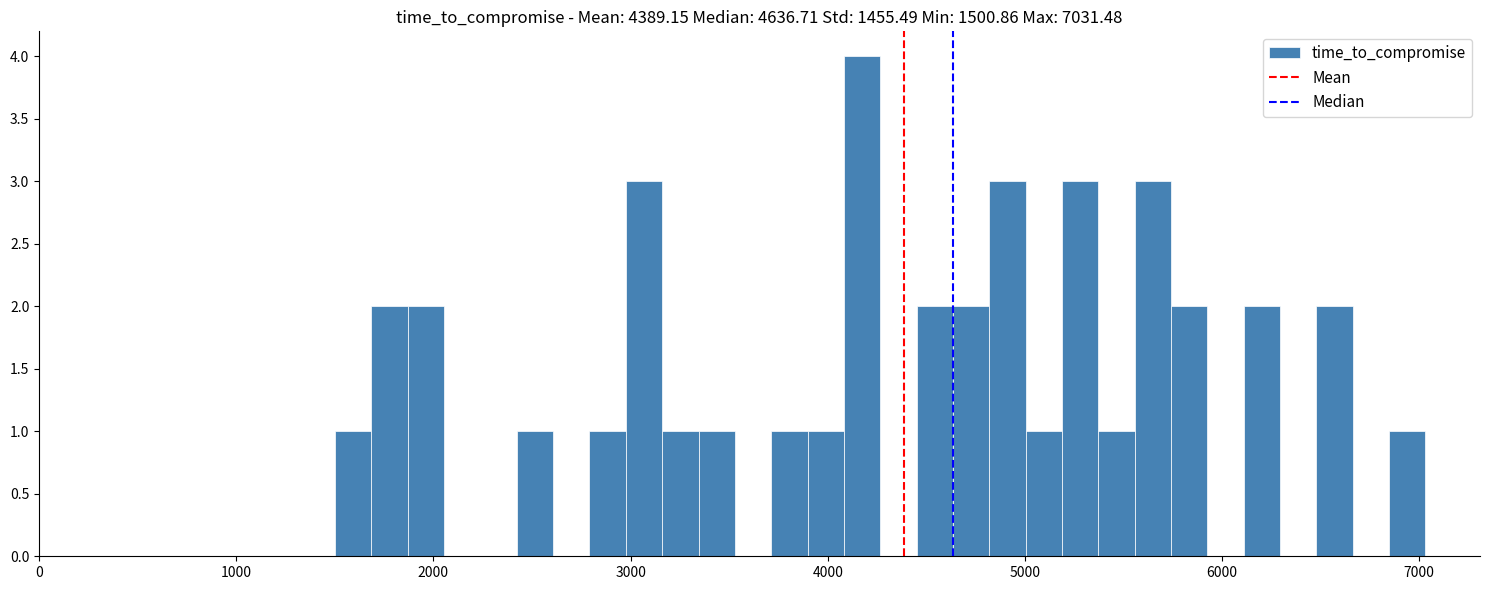

Around what value on the x-axis is the tallest bar? Give the approximate position of its centre, as read against the axis.

4200